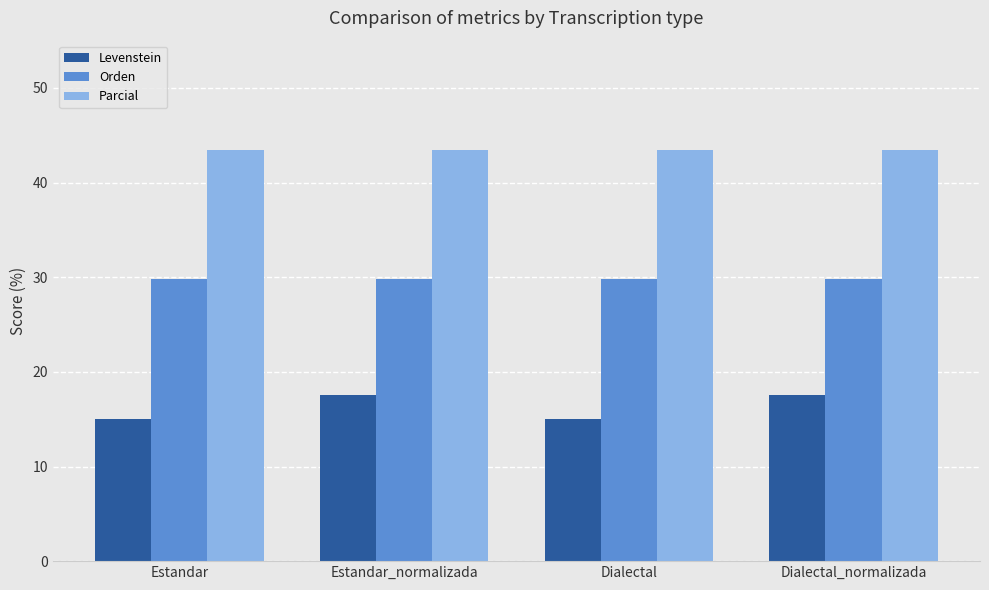

Rank the series by their maximum value, from lowest to highest.

Levenstein, Orden, Parcial